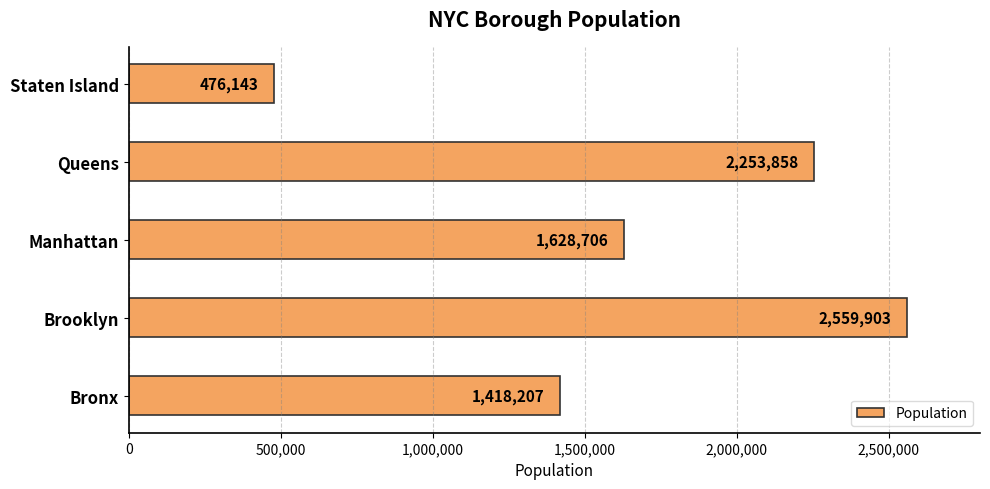

Rank the categories by value from lowest to highest.

Staten Island, Bronx, Manhattan, Queens, Brooklyn